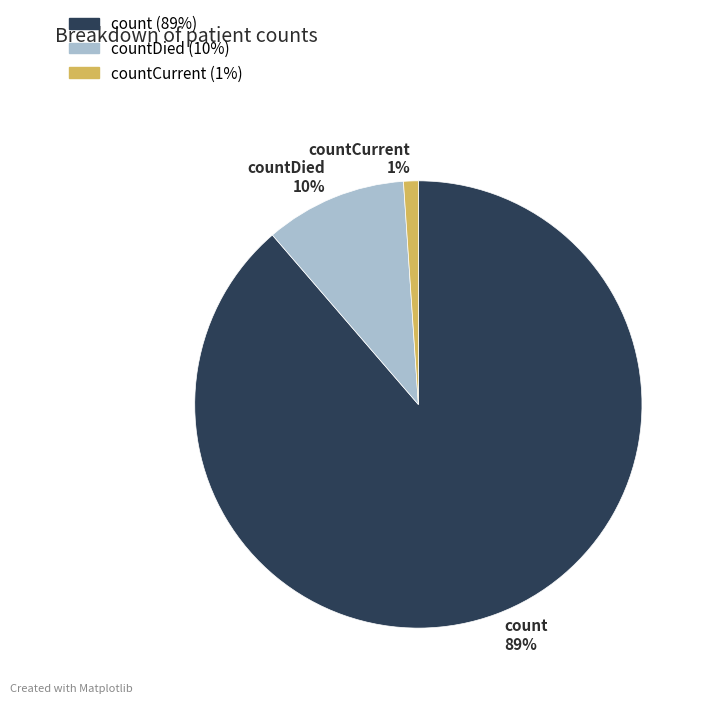

To the nearest percent, what portion does countDied 10% represent?

10%